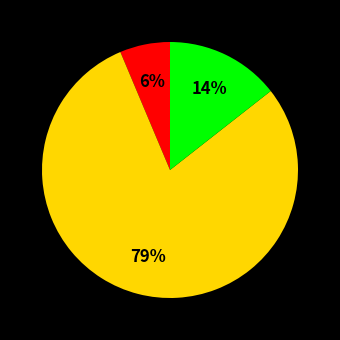

How many segments does this pie chart have?

3